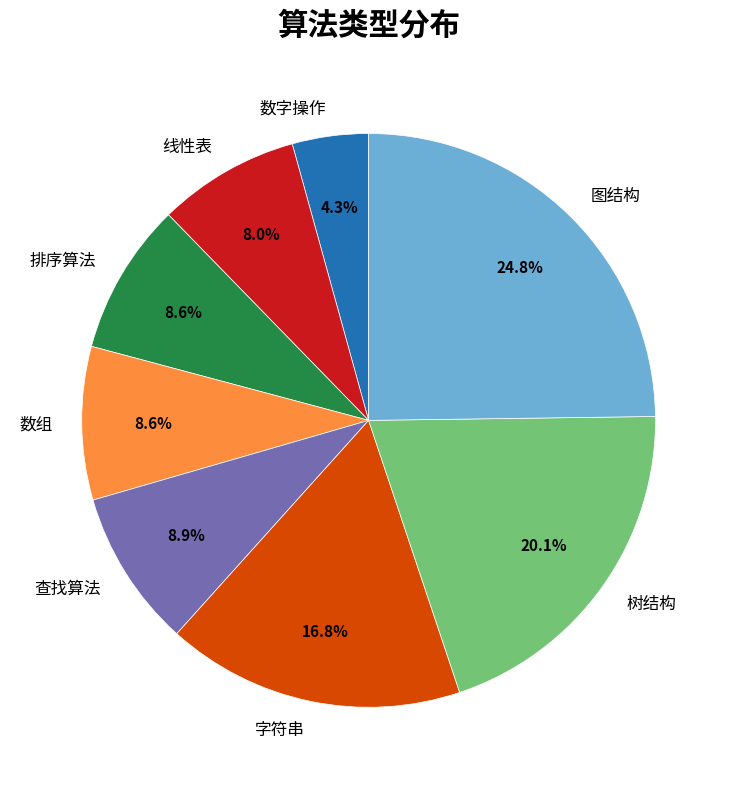

What is the total percentage of 数组 and 树结构?

28.7%